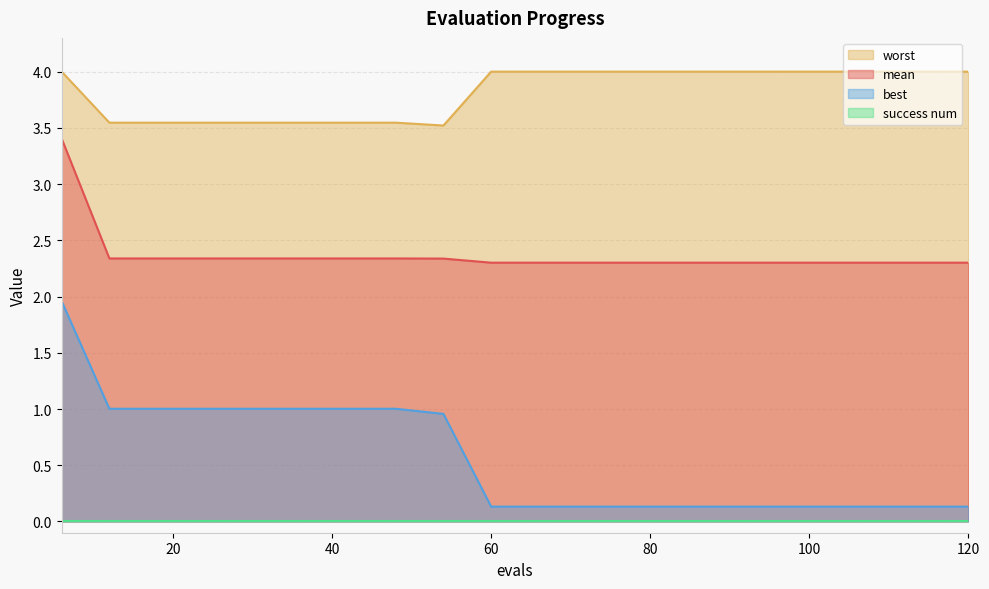

Rank the categories by worst value from highest to lowest.

6, 60, 66, 72, 78, 84, 90, 96, 102, 108, 114, 120, 12, 18, 24, 30, 36, 42, 48, 54